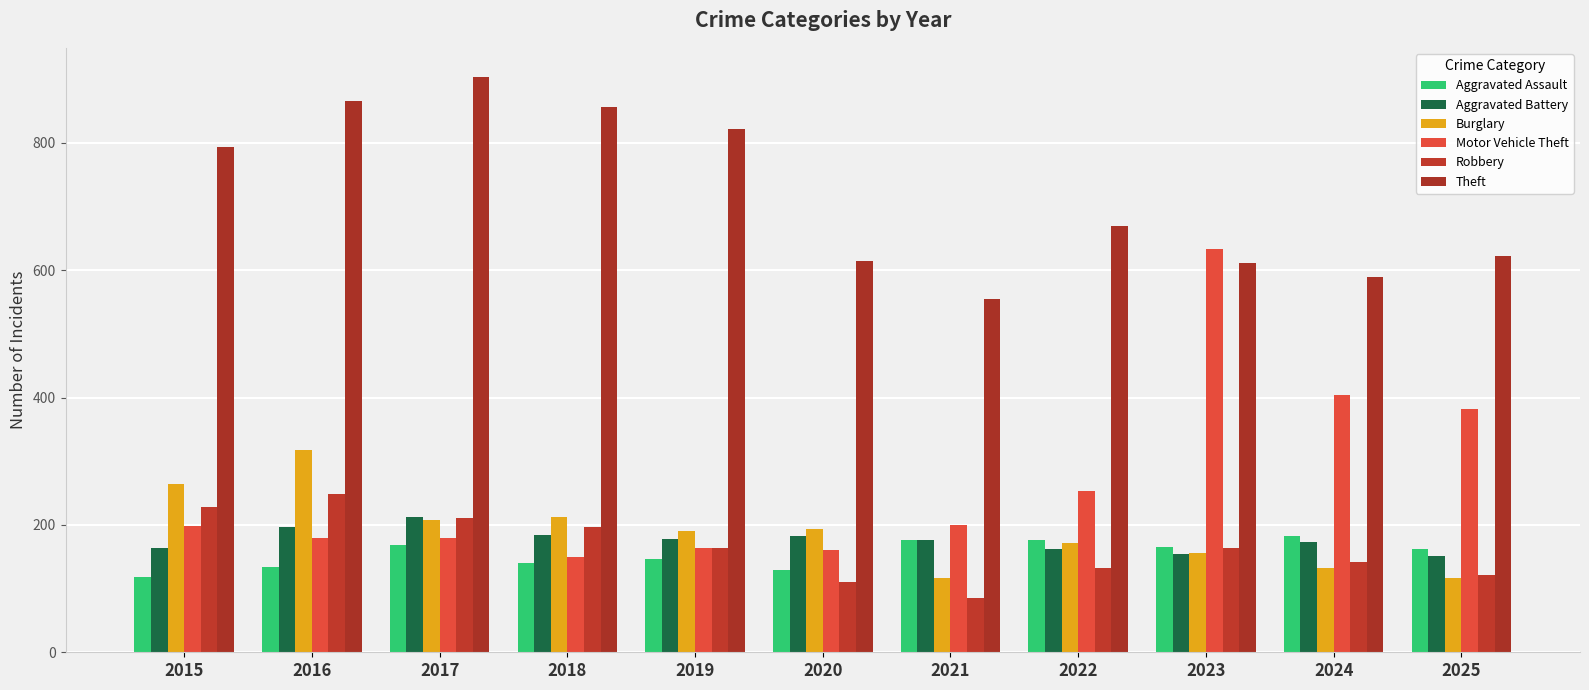

Count the number of categories in the chart.

11